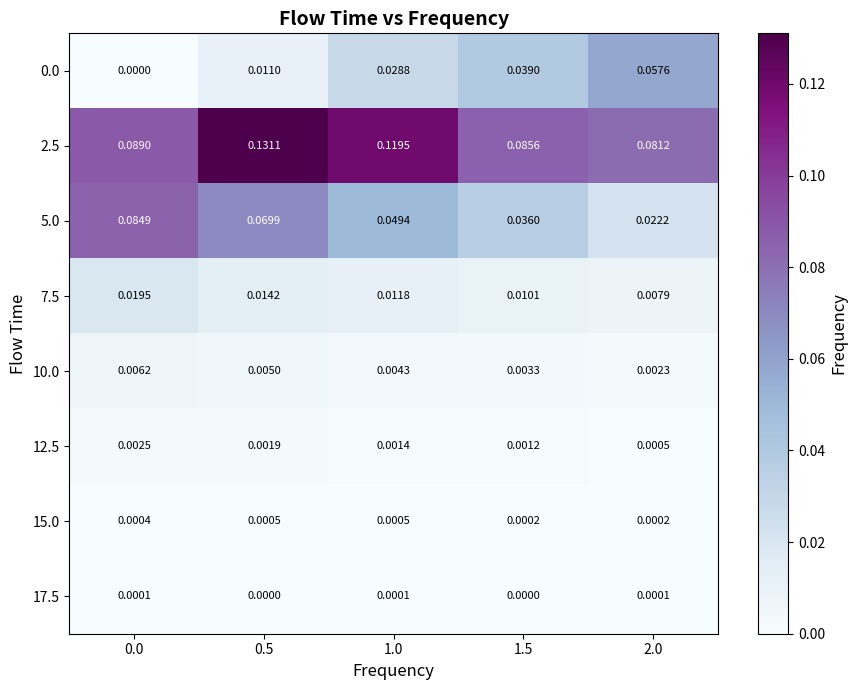

At how many categories does at least one series exceed 0?

5